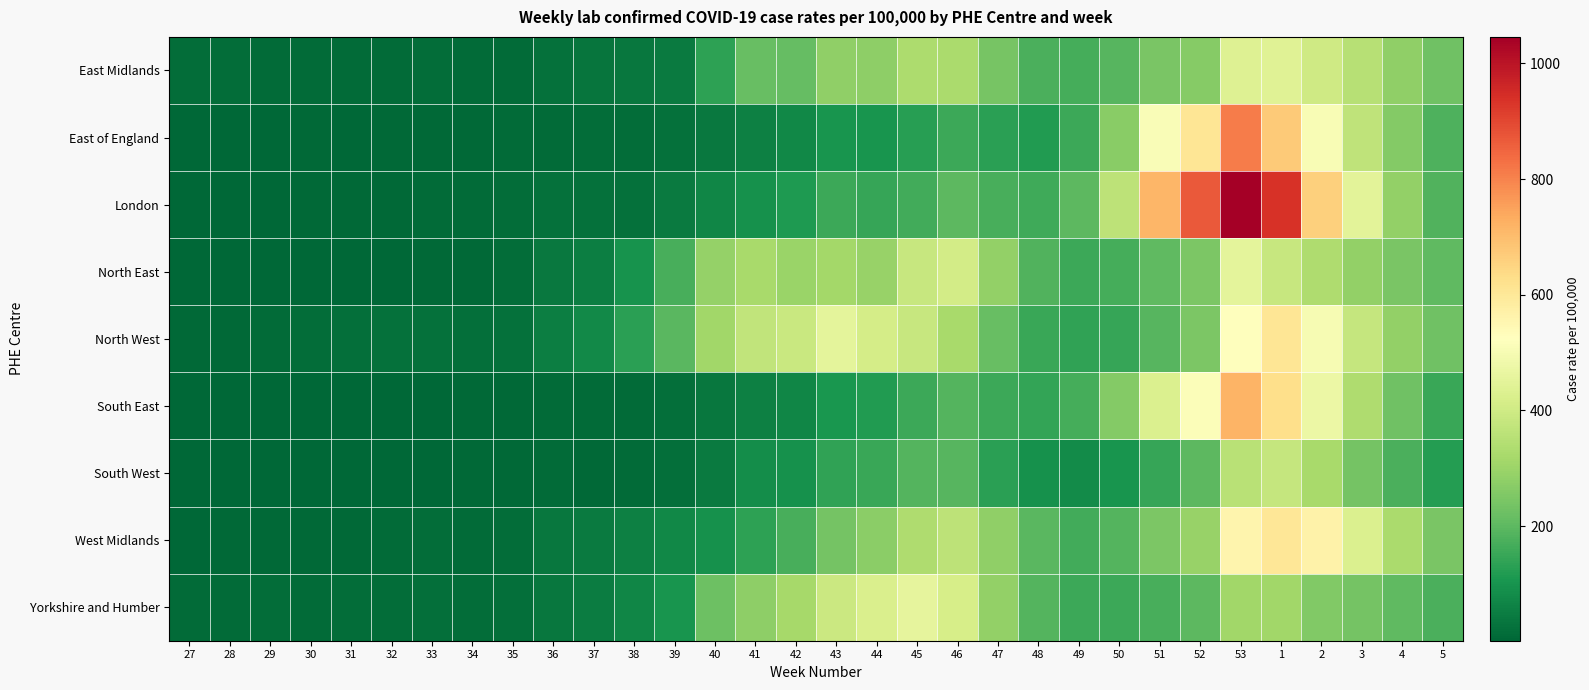

What is the smallest value displayed?

1.7